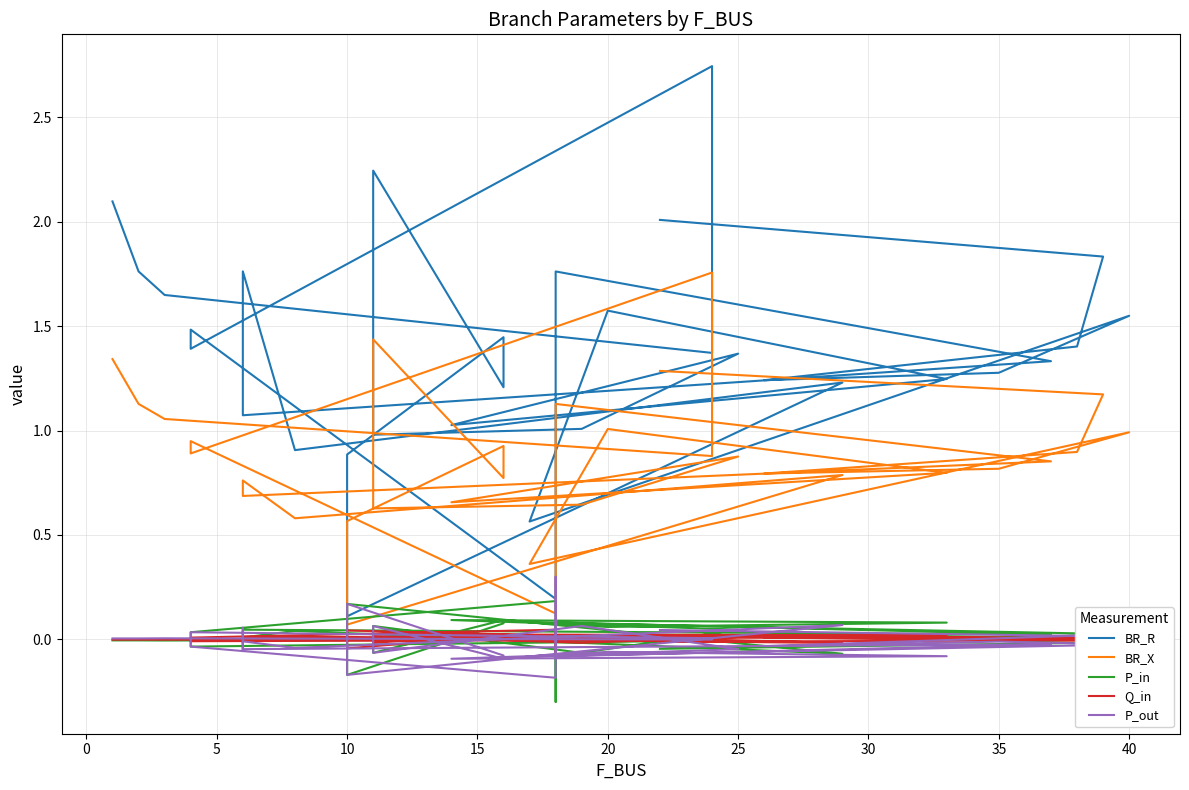

What is the sum of all P_in values?

0.4